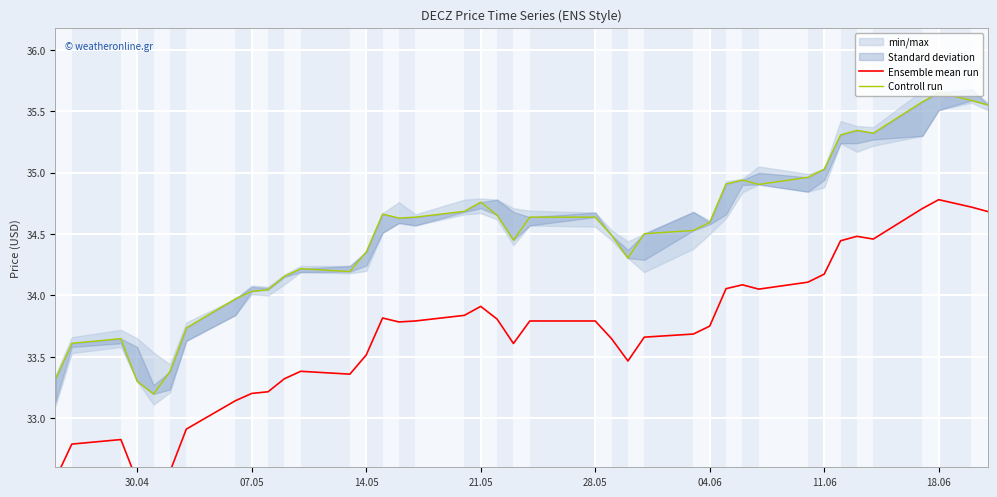

What is the value of the Controll run point at the 2nd from the left?

33.6